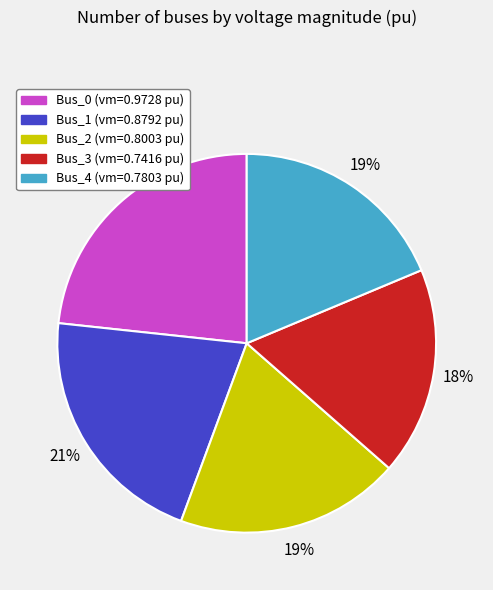

Which category has the smallest portion of the pie?

Bus_3